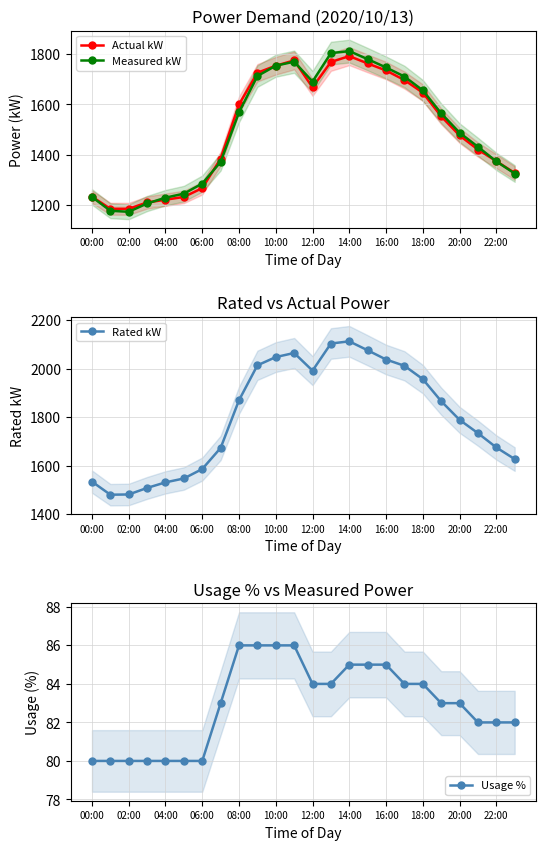

What is the smallest value displayed?

80